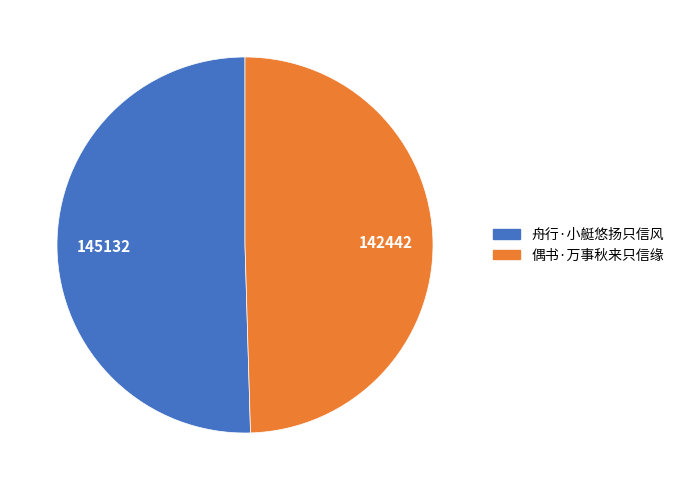

Which slice represents more than half of the pie?

舟行·小艇悠扬只信风